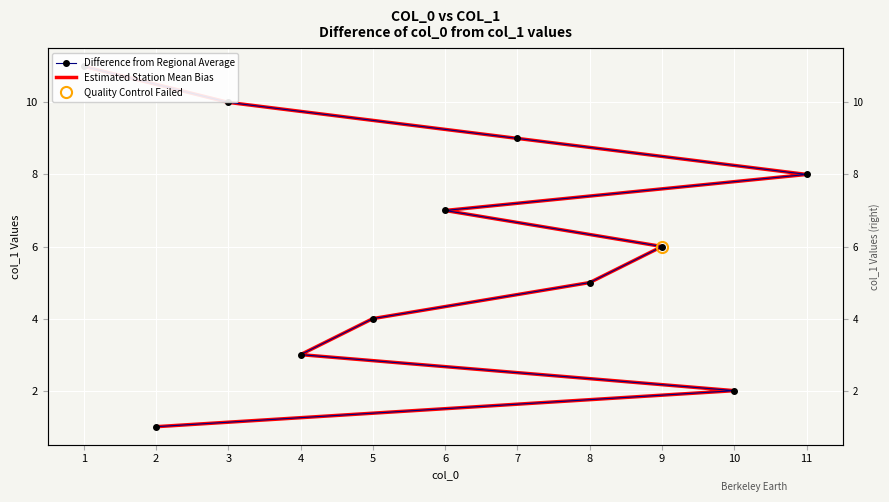

What are all the series names shown in the legend?

Difference from Regional Average, Estimated Station Mean Bias